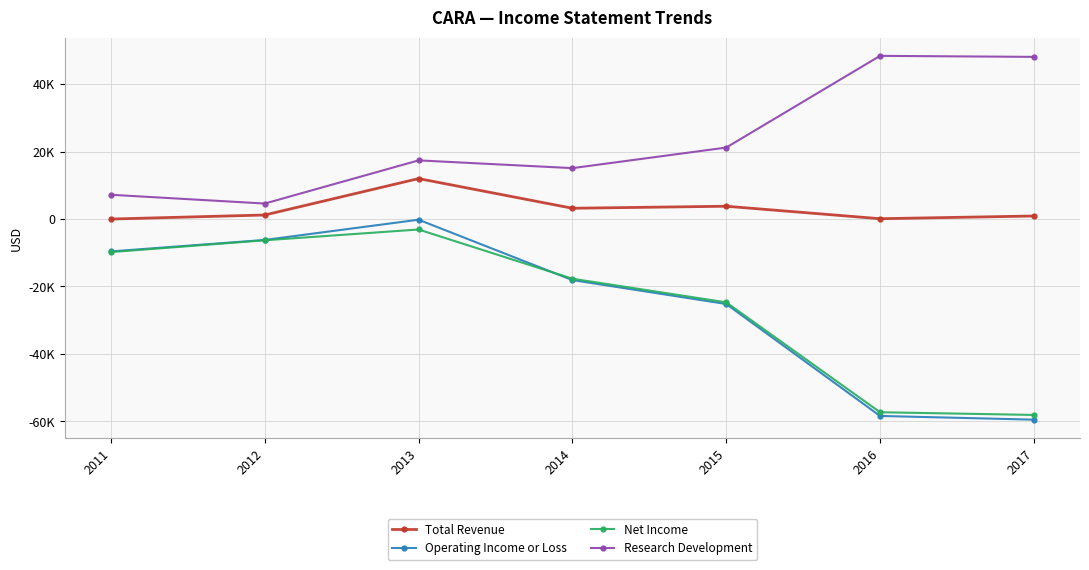

Does the chart have visible grid lines?

Yes